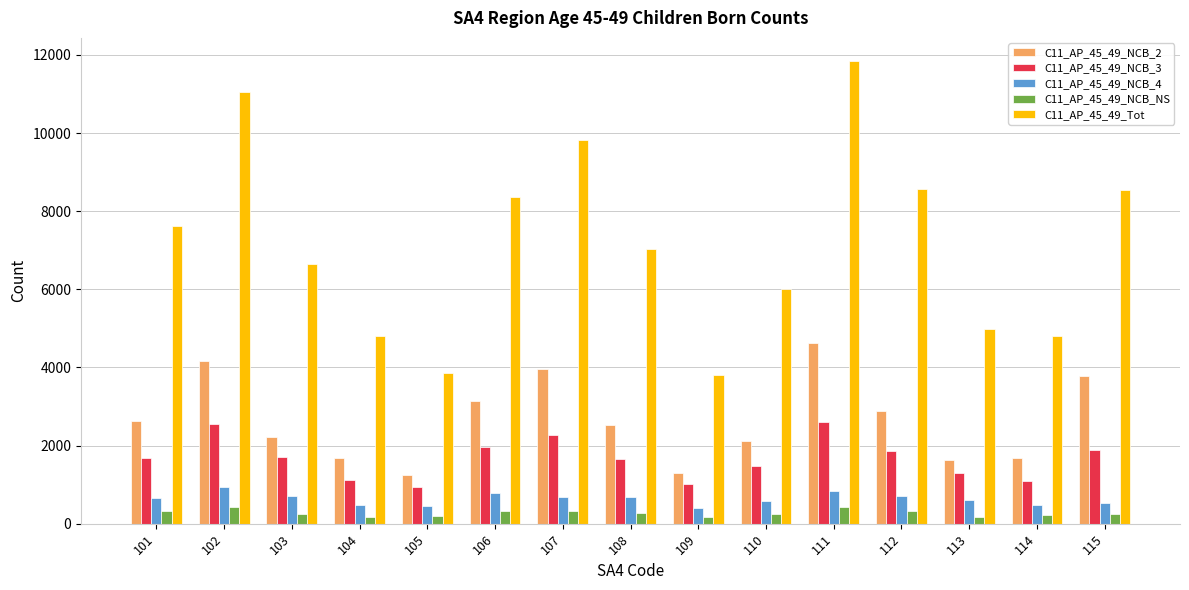

At how many categories does at least one series exceed 3993?

13